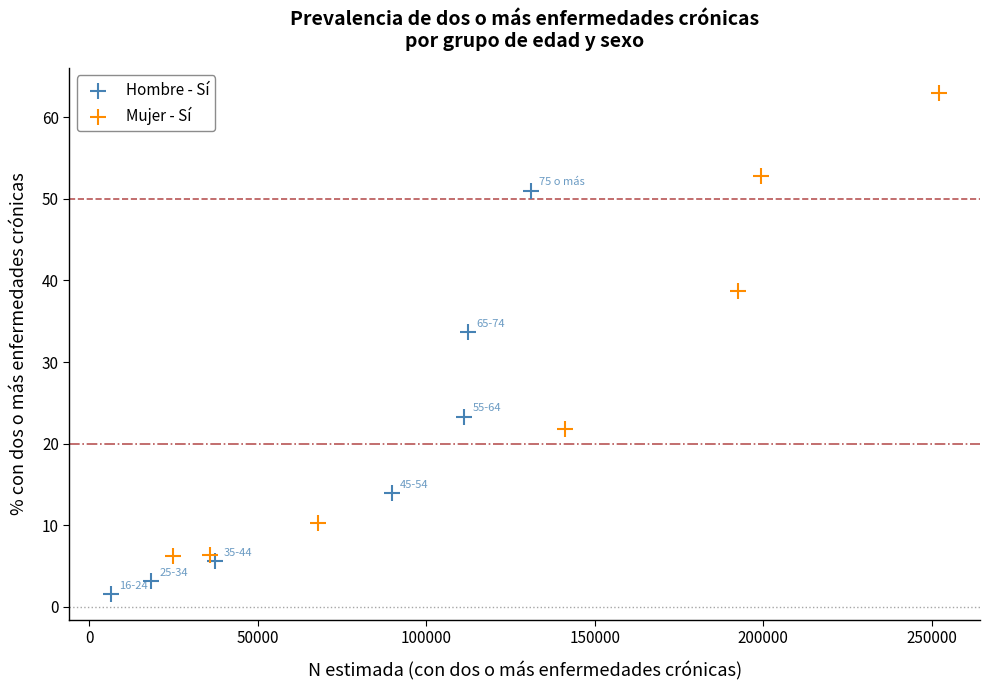

Which series reaches the minimum Y coordinate?

Hombre - Sí